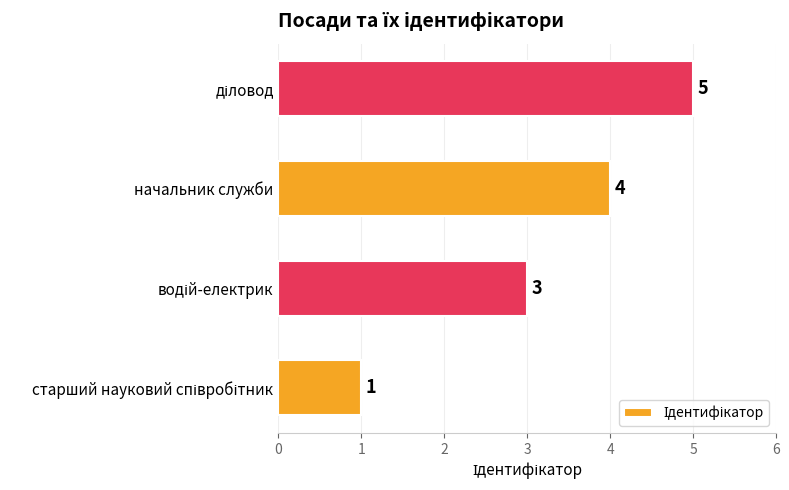

What is the greatest value displayed?

5